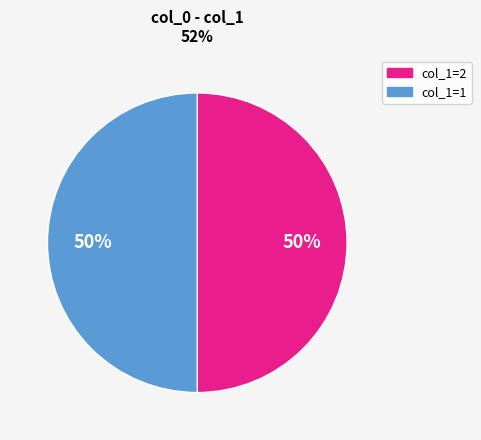

To the nearest percent, what is the combined percentage of col_1=2 and col_1=1?

100%